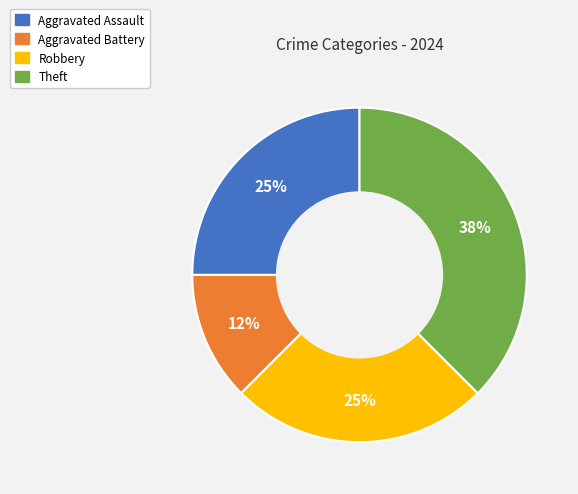

True or false: Theft accounts for 30% of the total.

False